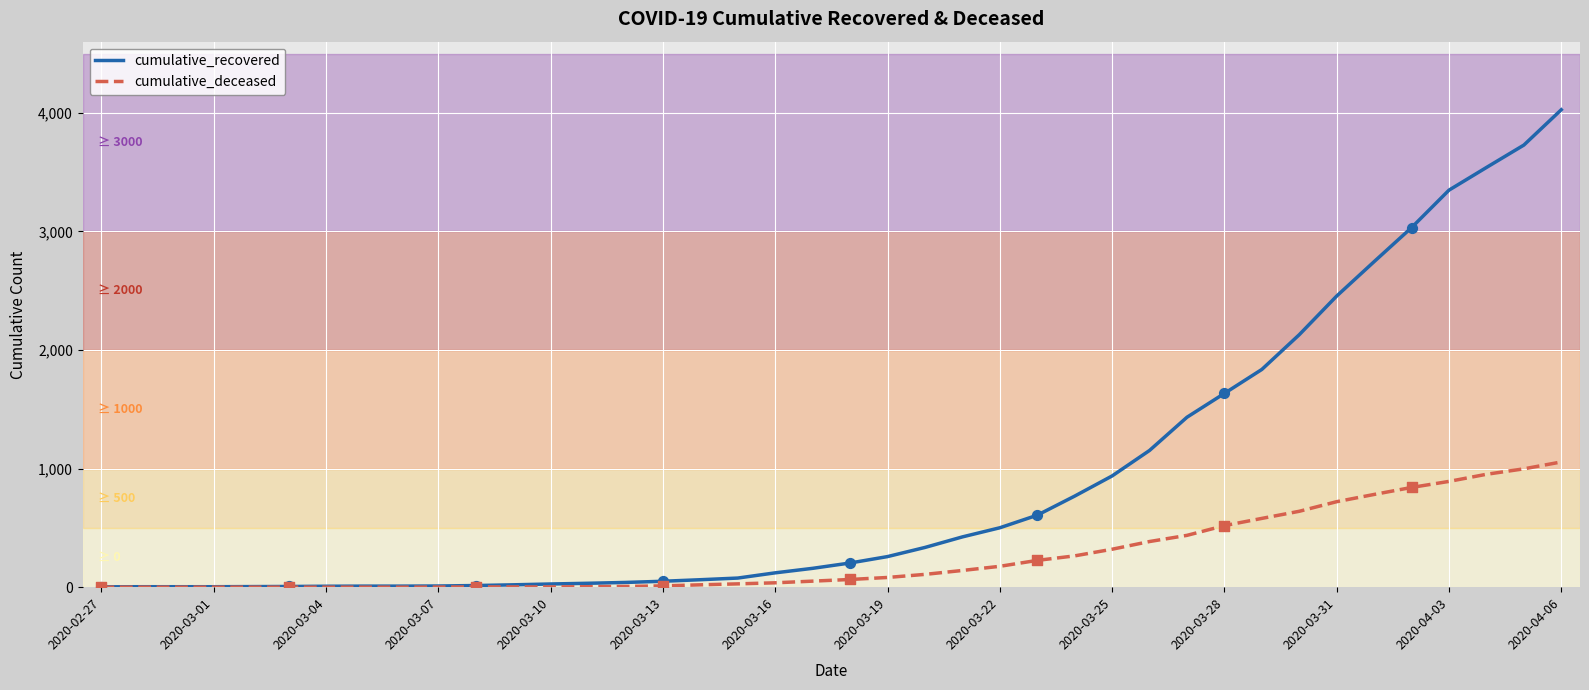

Which series has the largest total across all categories?

cumulative_recovered